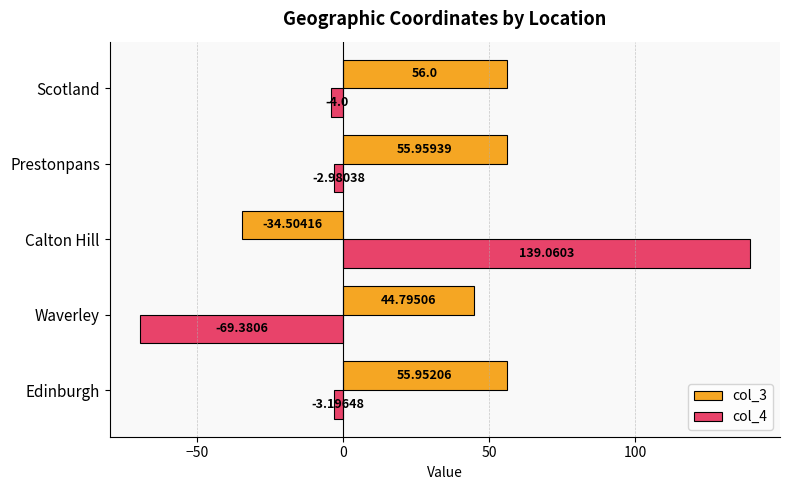

What is the highest value of the col_3 series?

56.0